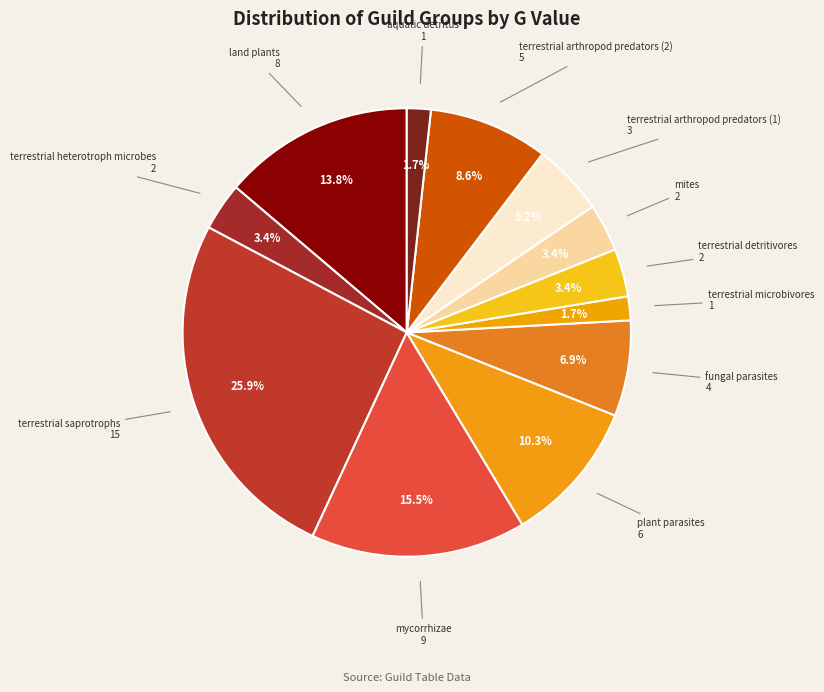

Is the sum of fungal parasites and terrestrial heterotroph microbes greater than half?

No